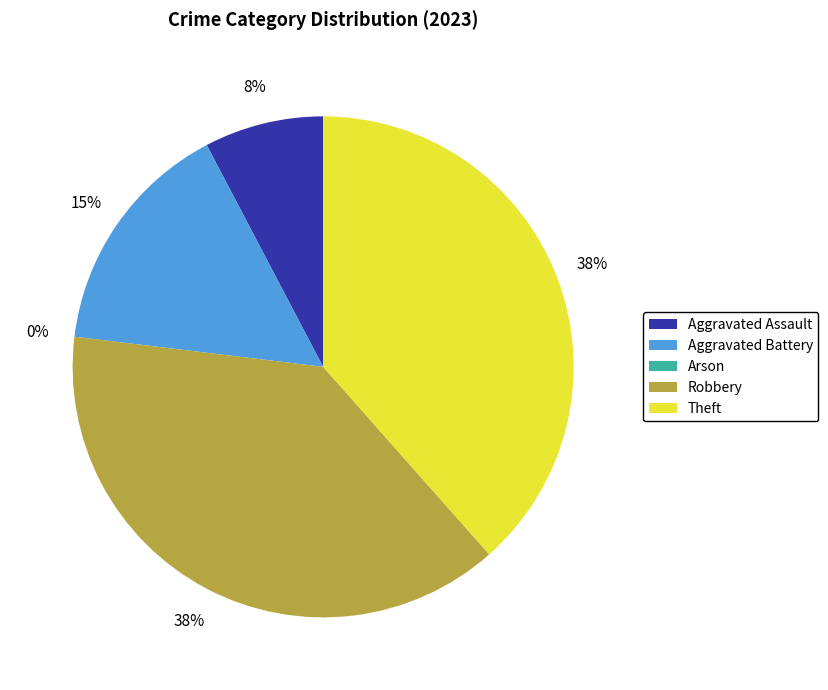

Which has a higher value, Aggravated Battery or Robbery?

Robbery